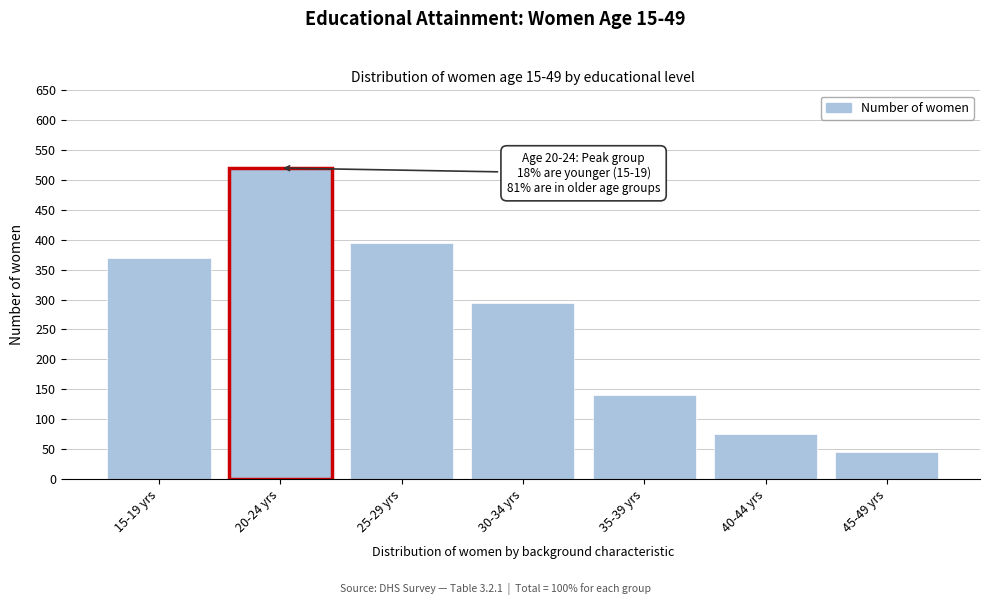

Reading left to right, transcribe all the data shown in this chart.

15-19 yrs=370	20-24 yrs=520	25-29 yrs=395	30-34 yrs=295	35-39 yrs=140	40-44 yrs=75	45-49 yrs=45